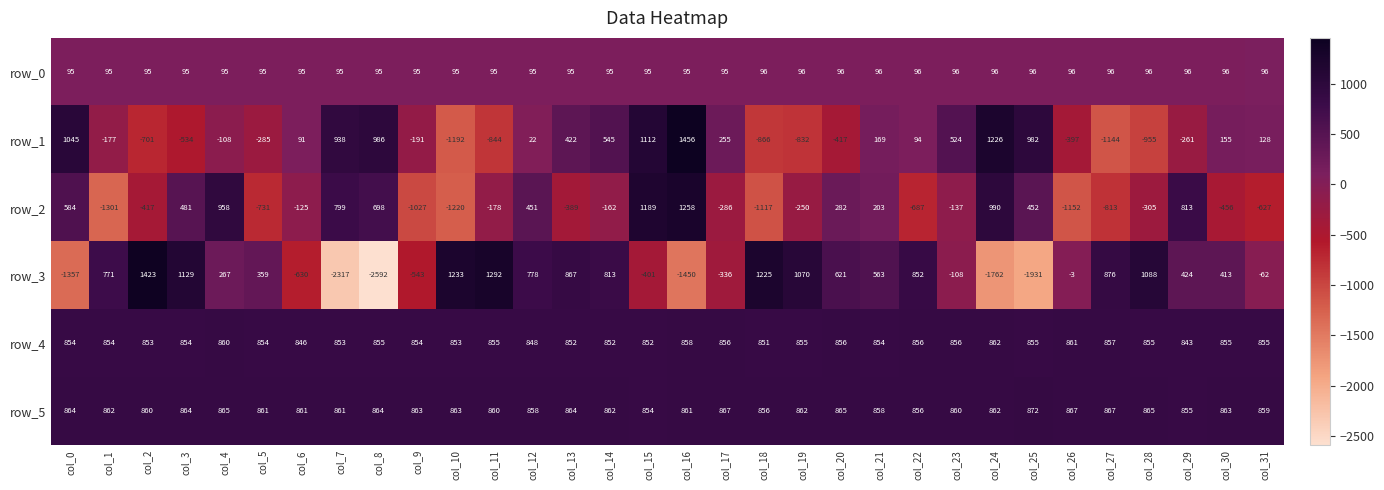

Is it true that row_2 equals 451 at col_12?

True